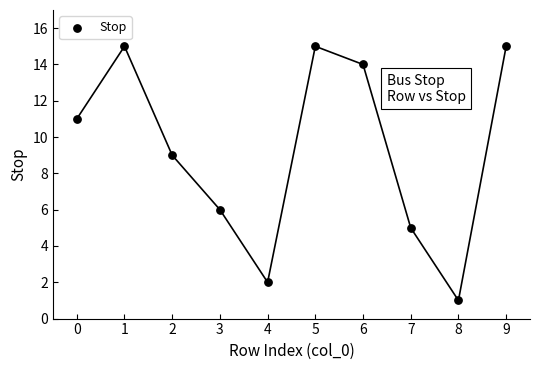

What is the average Y value?

9